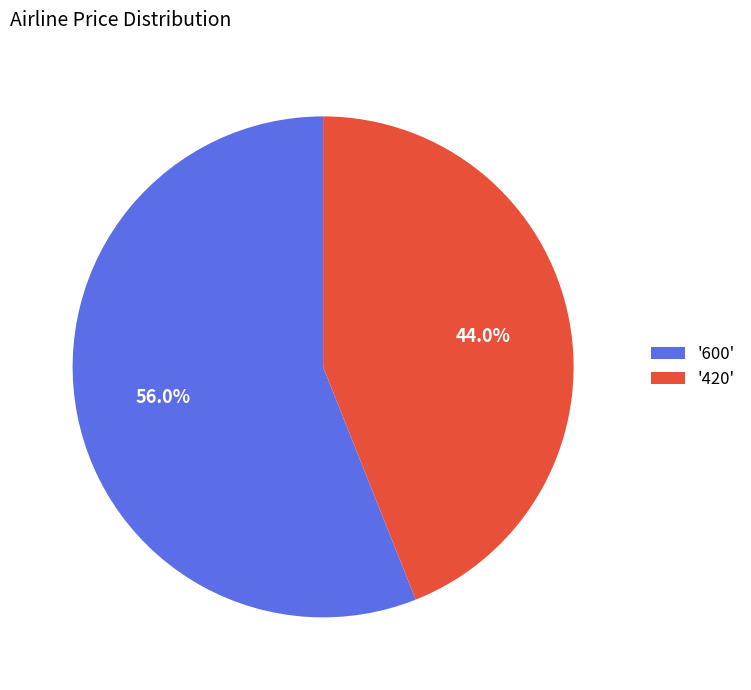

Is the sum of '420' and '600' greater than half?

Yes